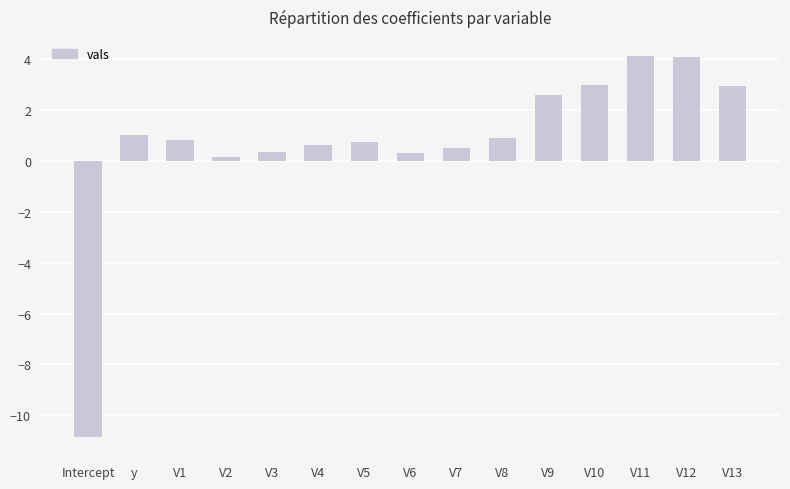

Are the bars grouped side by side (vs. stacked)?

No